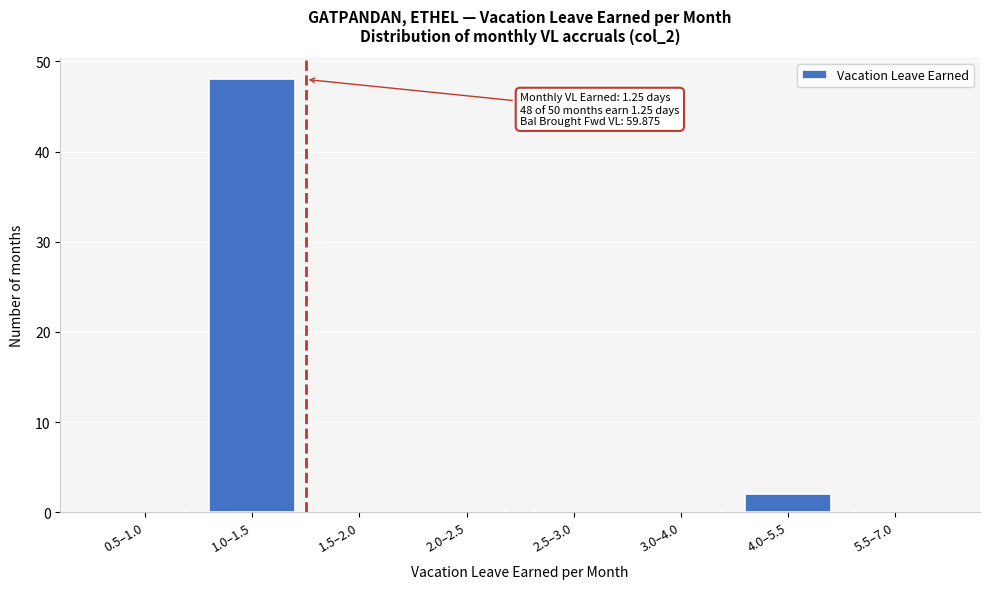

Reading left to right, what are all the values shown in this chart?

0.5–1.0=0	1.0–1.5=48	1.5–2.0=0	2.0–2.5=0	2.5–3.0=0	3.0–4.0=0	4.0–5.5=2	5.5–7.0=0